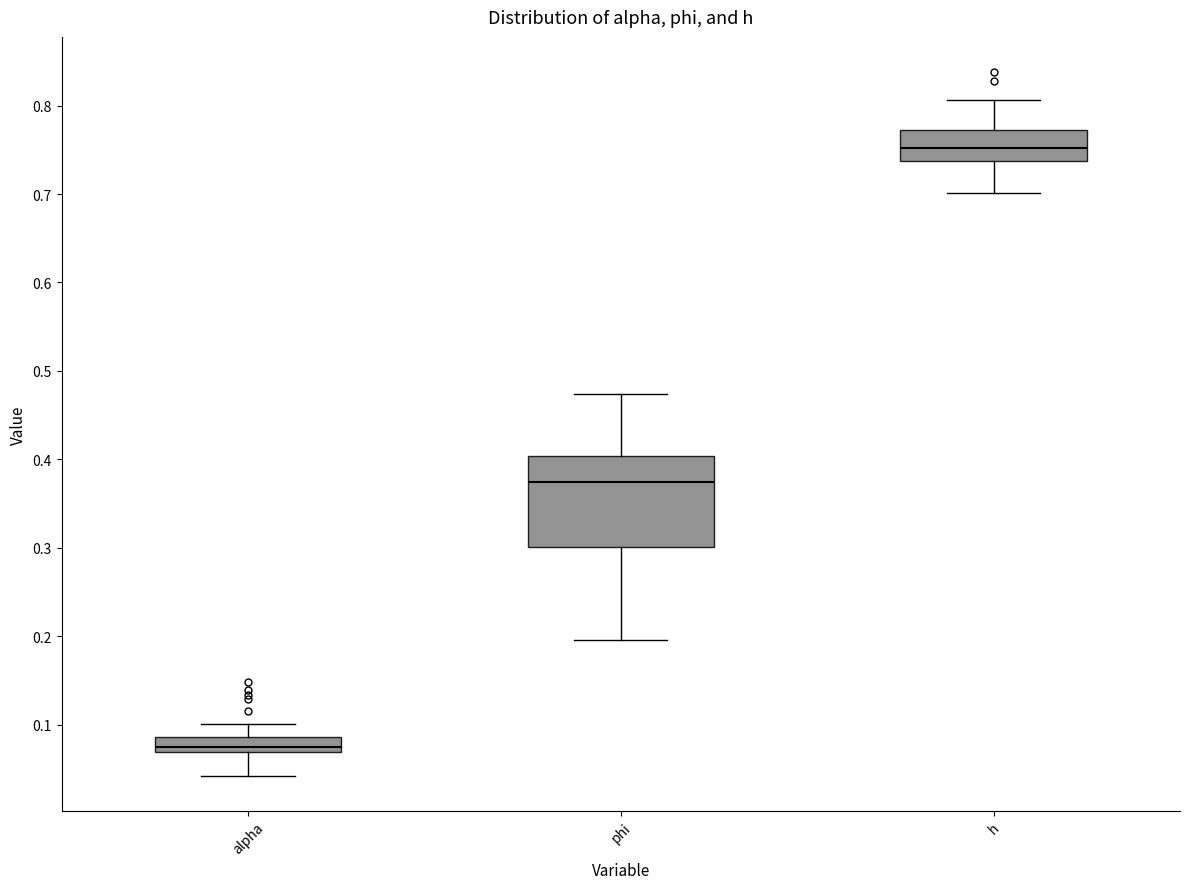

Where does the upper whisker of the box for h end on the y-axis? The values are not printed on the chart, so give them approximately, as read against the axis.

0.81